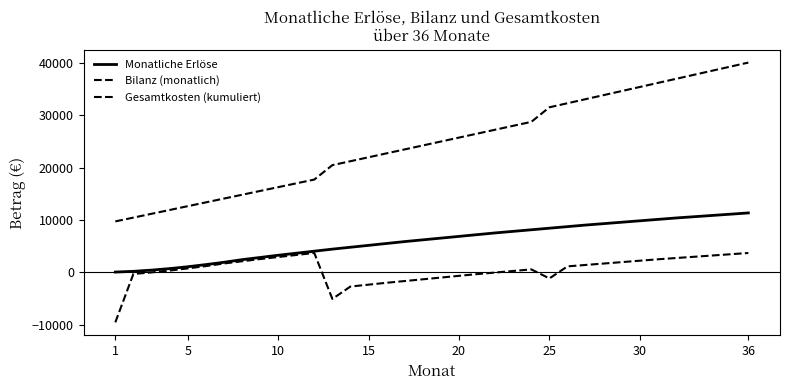

Reading right to left, list all the values displayed in this chart.

Monatliche Erlöse: 11340	11100	10860	10620	10380	10110	9840	9570	9300	9030	8730	8430	8130	7830	7530	7200	6870	6540	6210	5880	5520	5160	4800	4440	4050	3660	3270	2850	2430	1930	1490	1080	730	440	210	70
Bilanz (monatlich): 3704	3464	3224	2984	2744	2504	2234	1964	1694	1424	1154	-1146	579	279	-21	-321	-651	-981	-1311	-1641	-1971	-2331	-2691	-5051	3715	3325	2935	2545	2125	1705	1205	765	355	5	-285	-9515
Gesamtkosten (kumuliert): 40000	39225	38450	37675	36900	36125	35350	34575	33800	33025	32250	31475	28700	27950	27200	26450	25700	24950	24200	23450	22700	21950	21200	20450	17700	16975	16250	15525	14800	14075	13350	12625	11900	11175	10450	9725